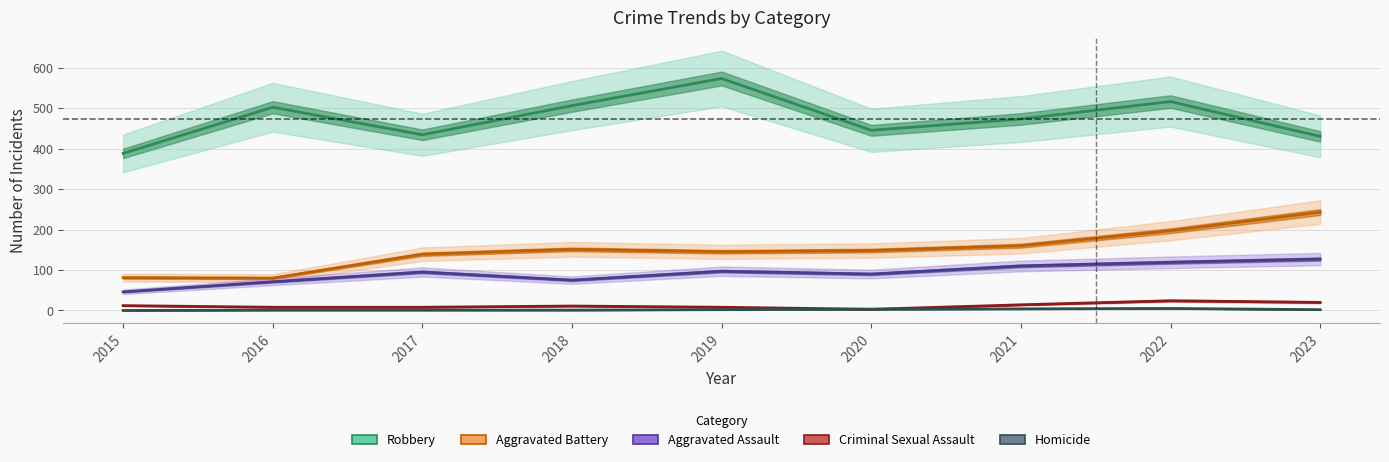

Which category has the highest value across all series?

2019